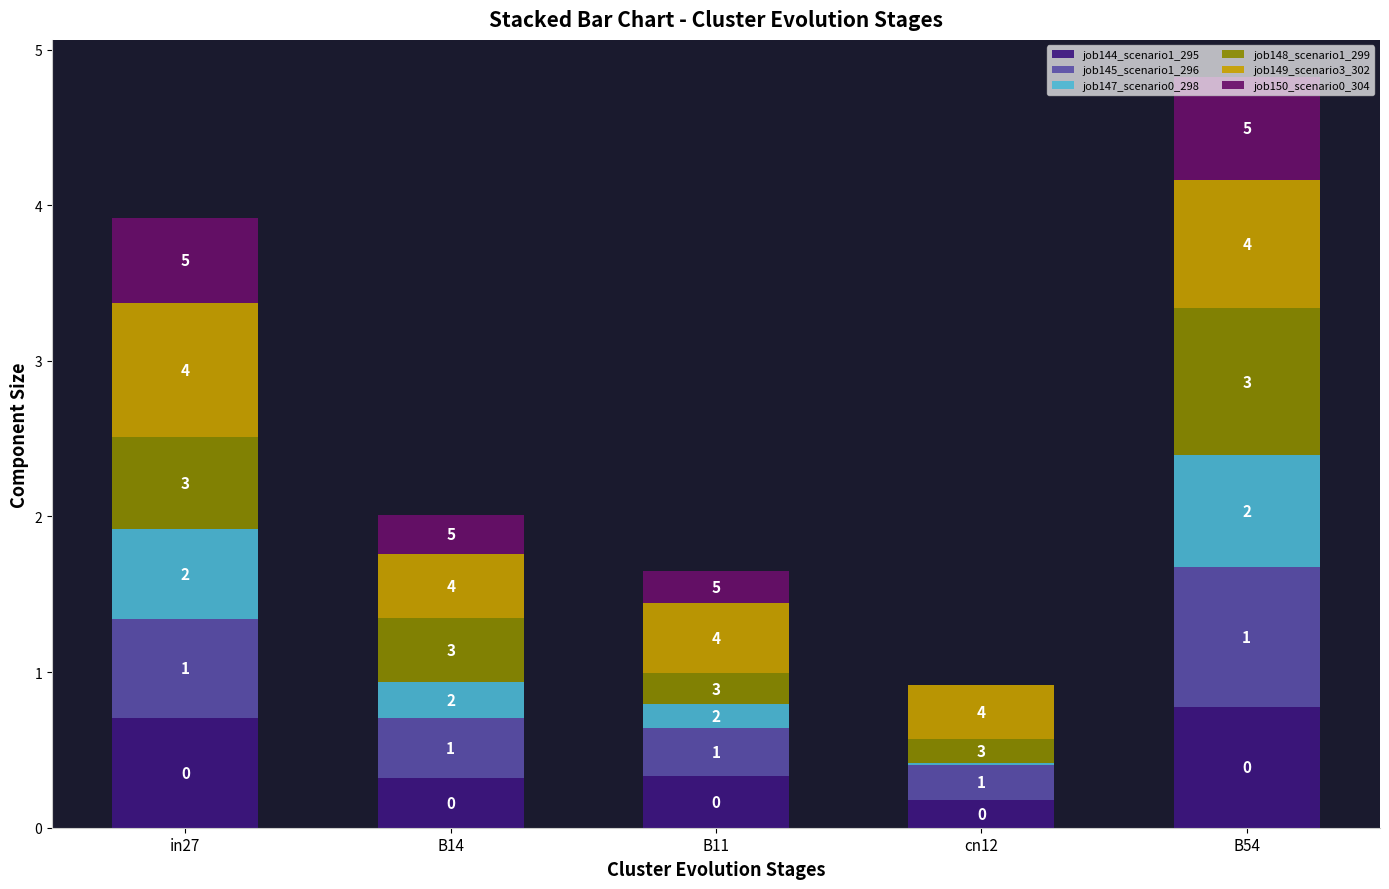

Rank the categories by job144_scenario1_295 value from highest to lowest.

B54, in27, B11, B14, cn12